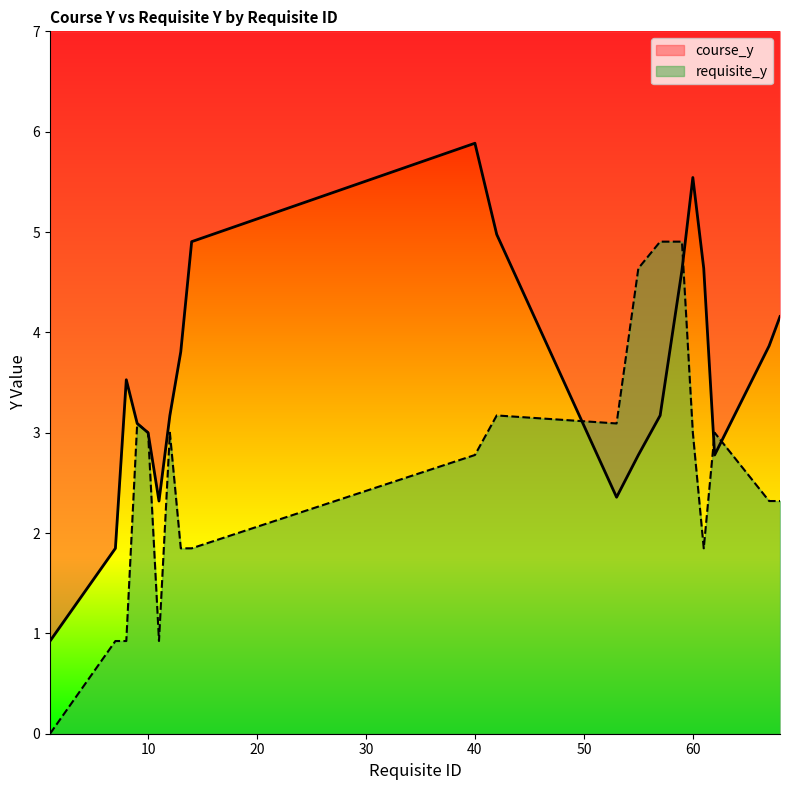

Which series has the largest range (max minus min)?

course_y